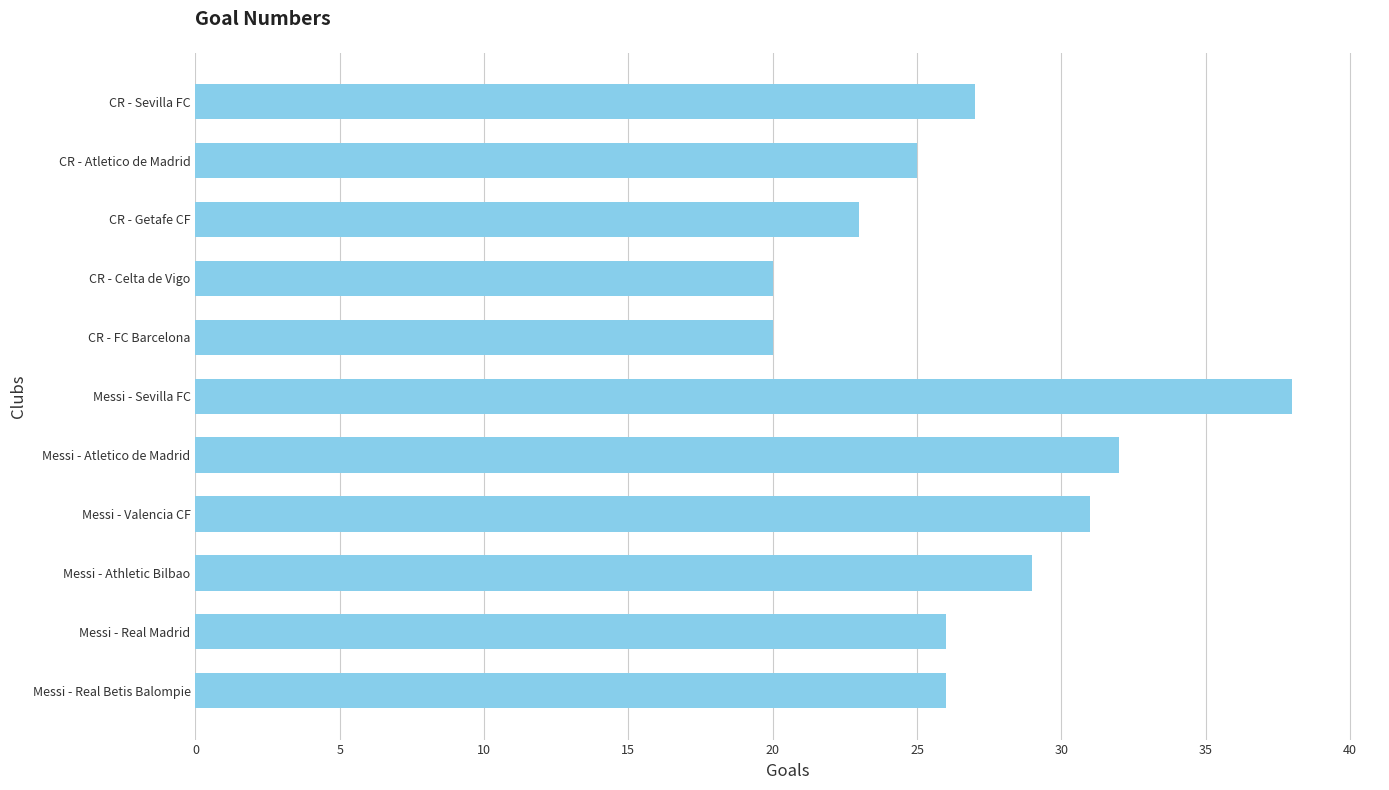

What value does the data have at Messi - Valencia CF?

31